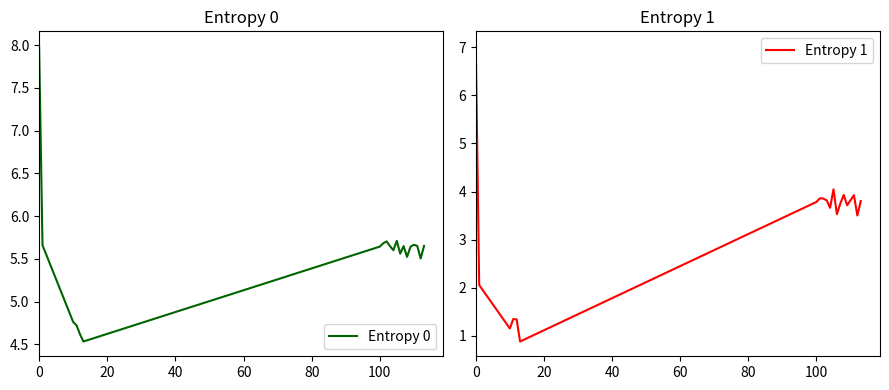

How many interior local valleys does the Entropy 0 series have?

5